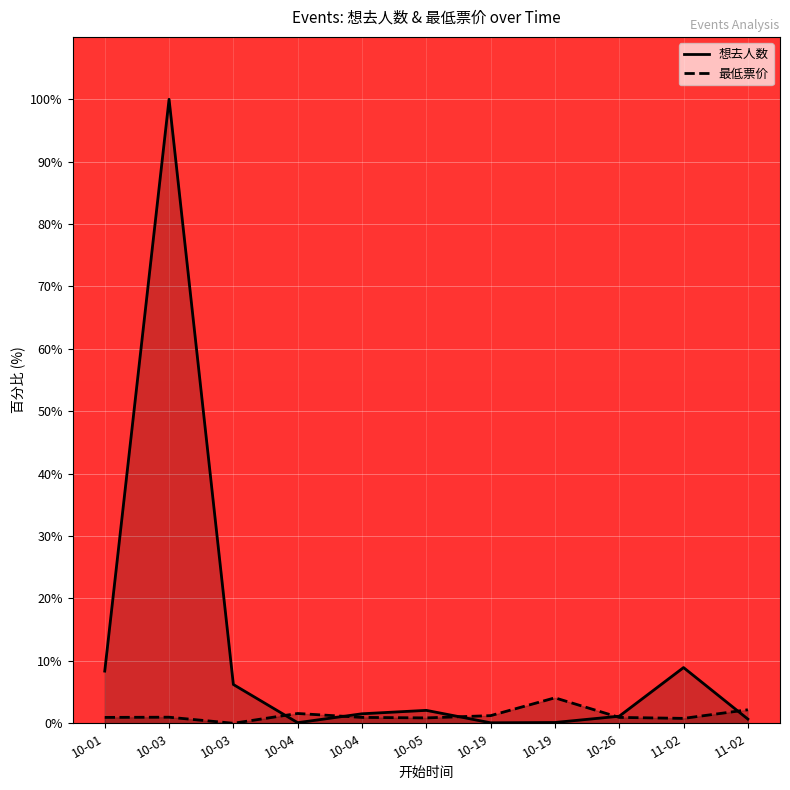

Reading left to right, list all the values displayed in this chart.

想去人数: 8.4	100.0	6.2	0.1	1.5	2.1	0.1	0.1	1.1	8.9	0.7
最低票价: 0.9	1.0	0.0	1.6	0.9	0.9	1.2	4.1	0.9	0.8	2.2